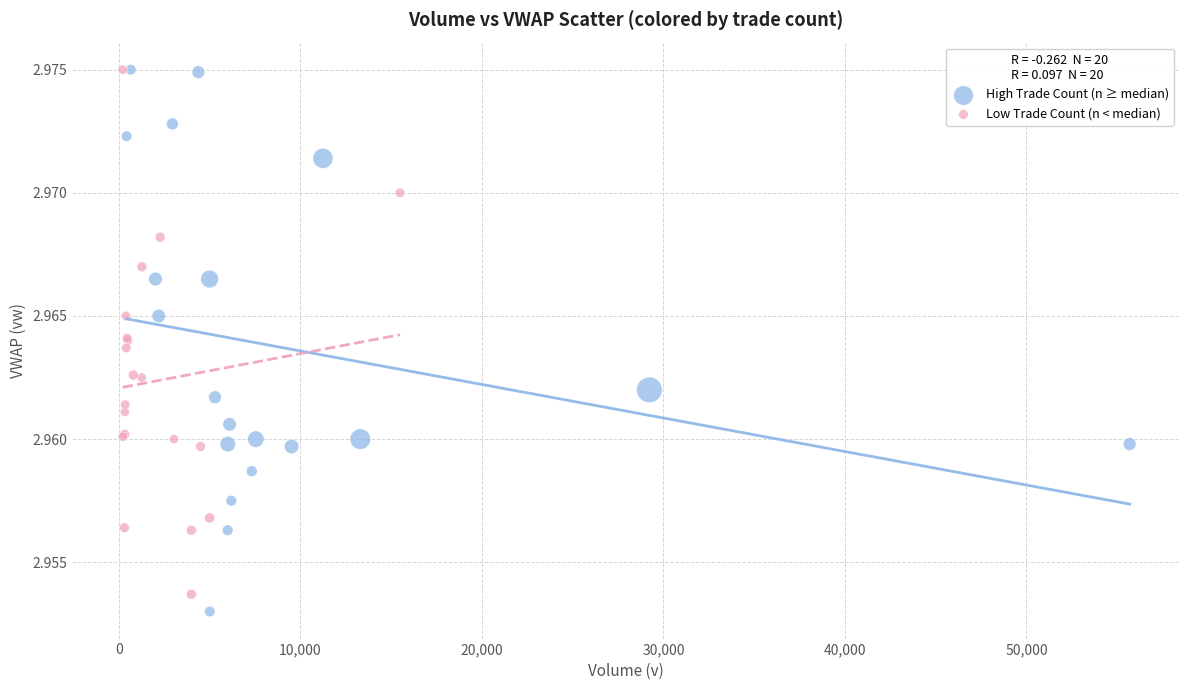

Which series reaches the minimum Y coordinate?

High Trade Count (n ≥ median)